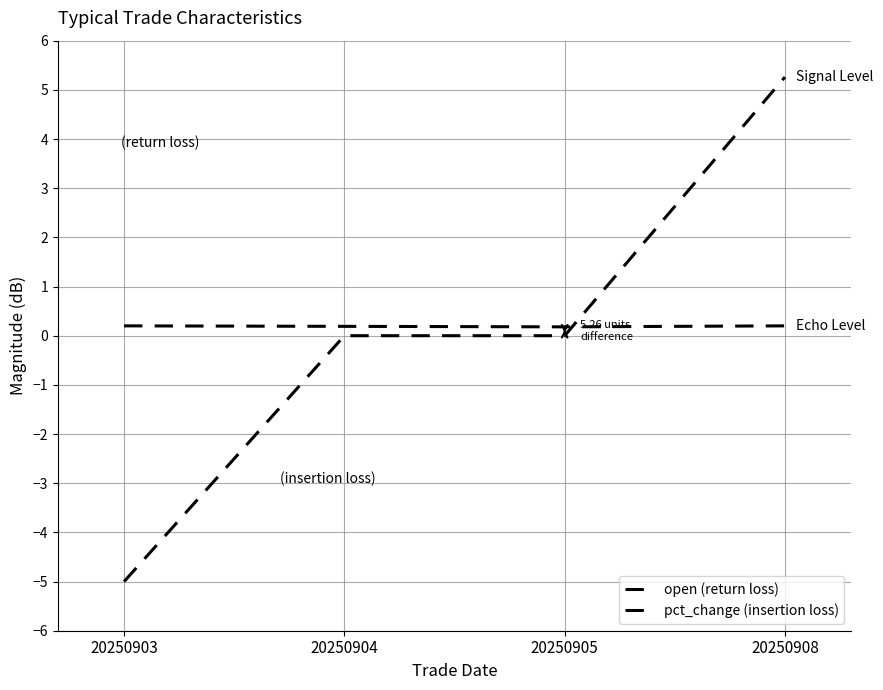

True or false: pct_change (insertion loss) and open (return loss) cross at least once.

True